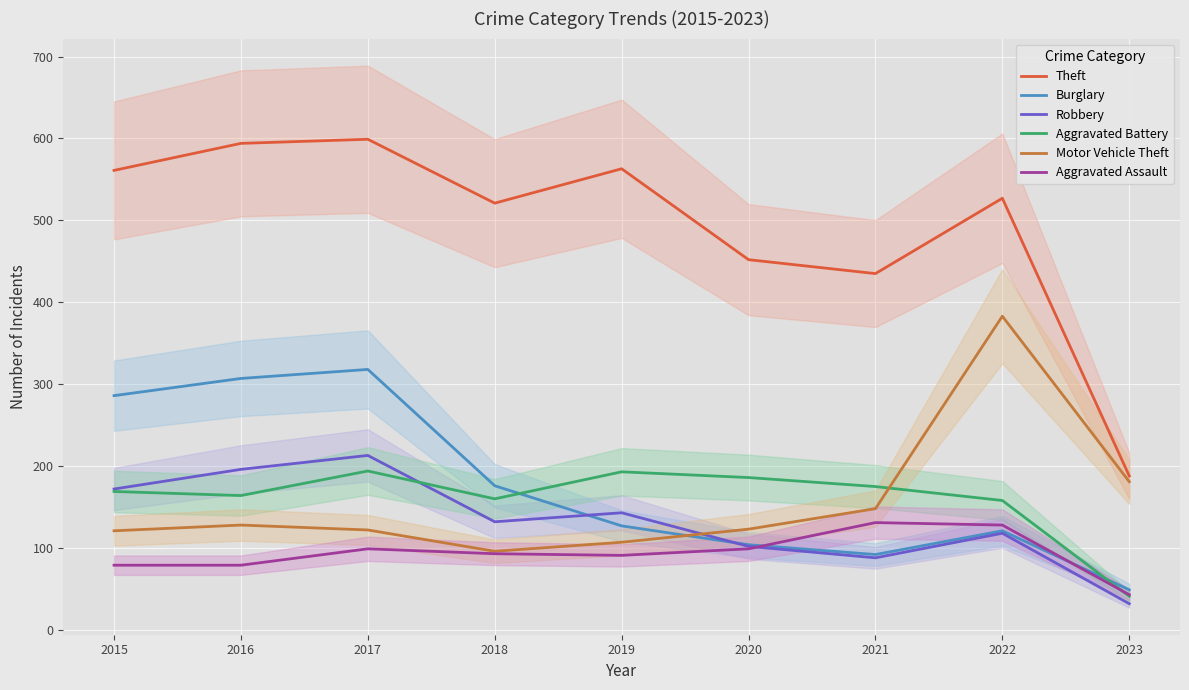

Where does the Aggravated Battery series first go above 169?

2017